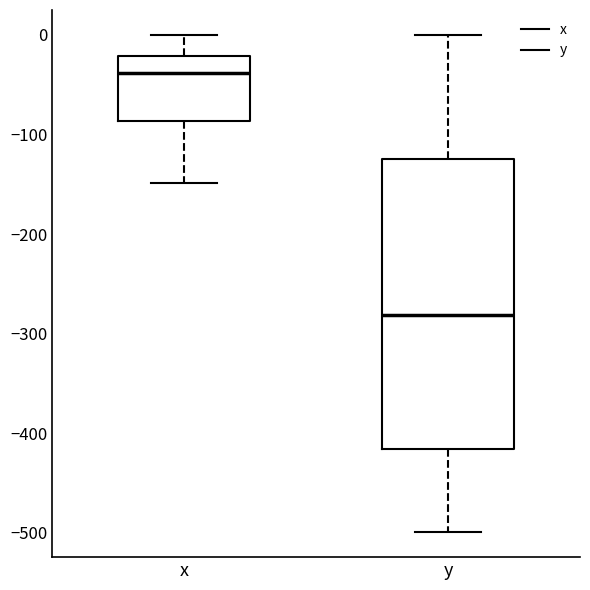

Where does the median line of the box for x sit on the y-axis? The values are not printed on the chart, so give them approximately, as read against the axis.

-40